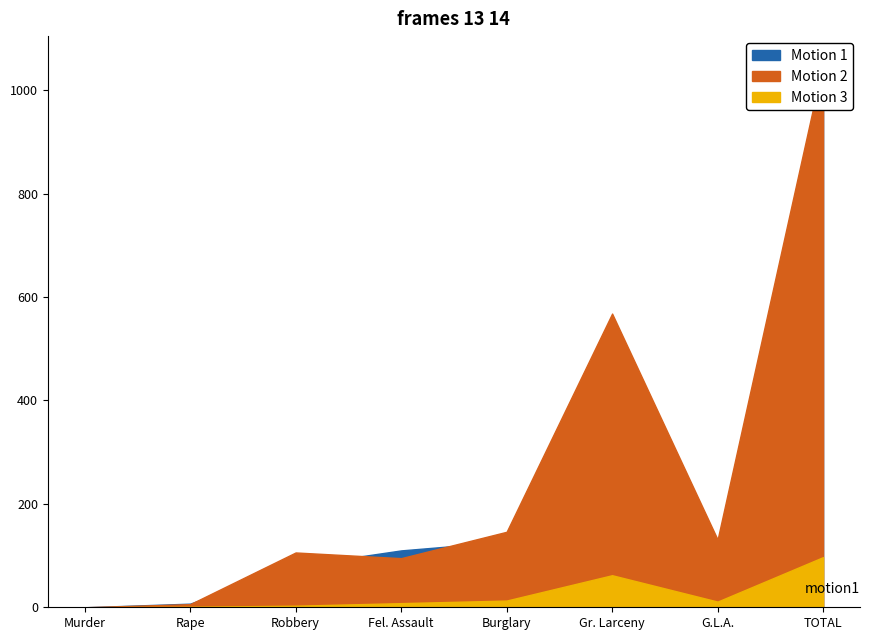

What is the approximate value of Motion 1 at Rape?

7